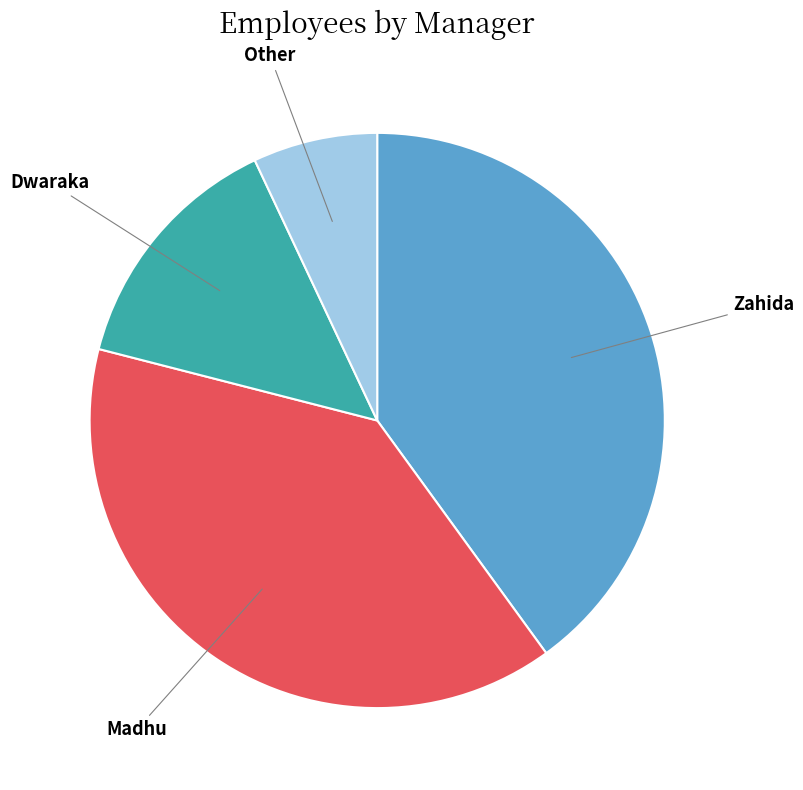

True or false: Dwaraka accounts for 14% of the total.

True